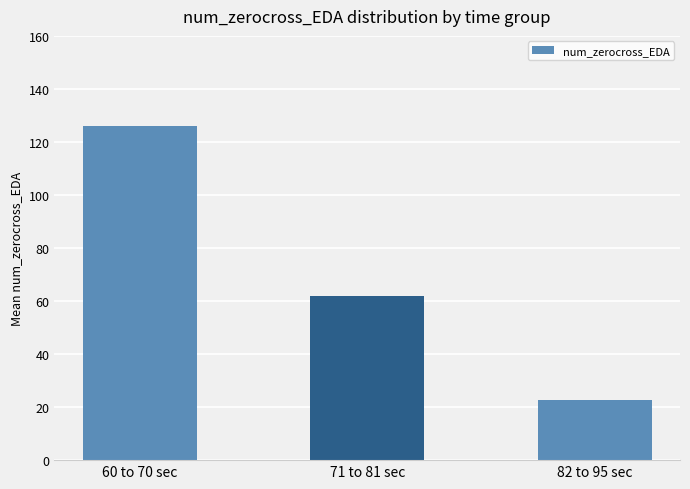

What position from the right is 71 to 81 sec?

2